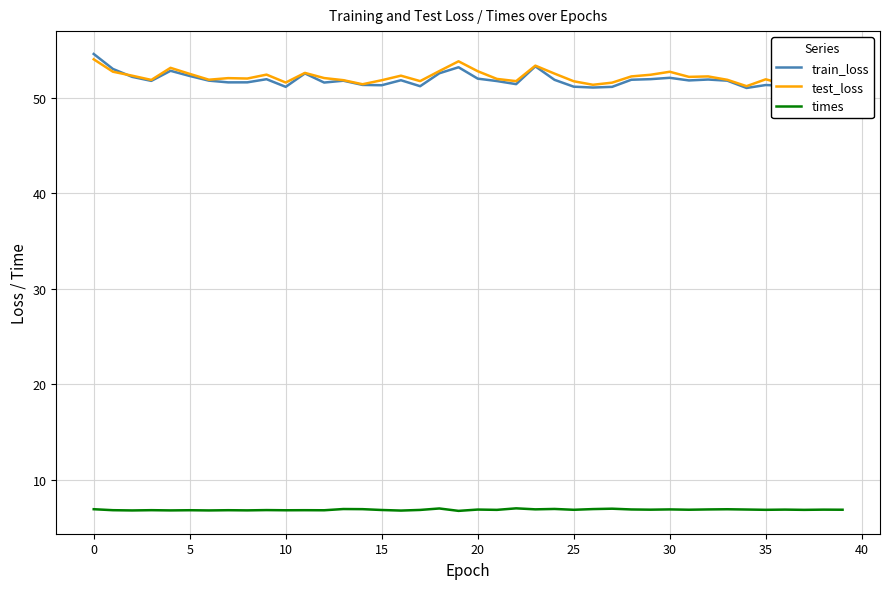

True or false: times and test_loss cross at least once.

False